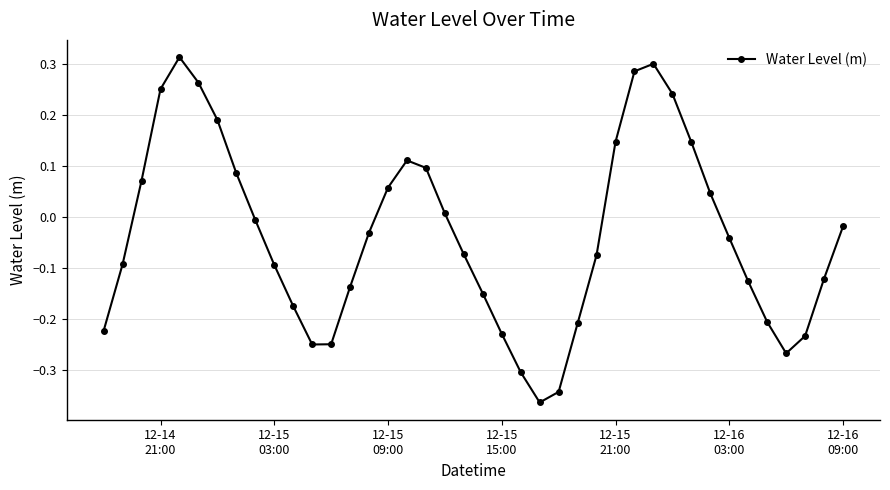

How many points are higher than both their immediate neighbors (excluding endpoints)?

3